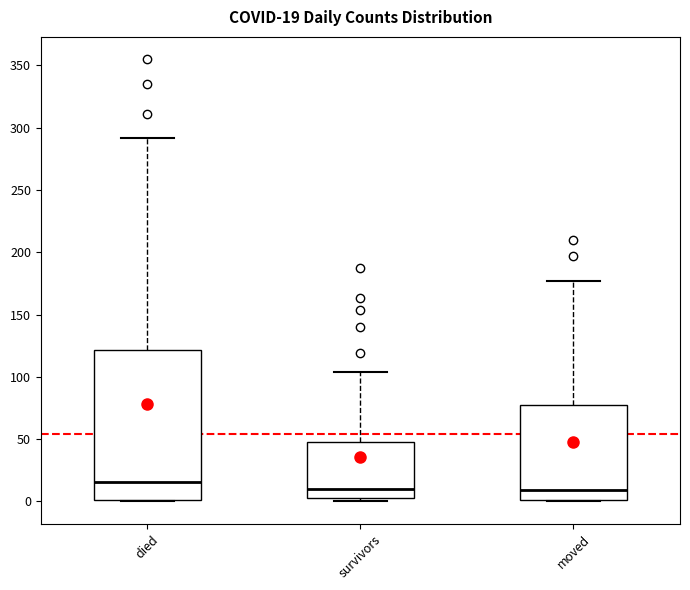

Which box has the highest median line?

died